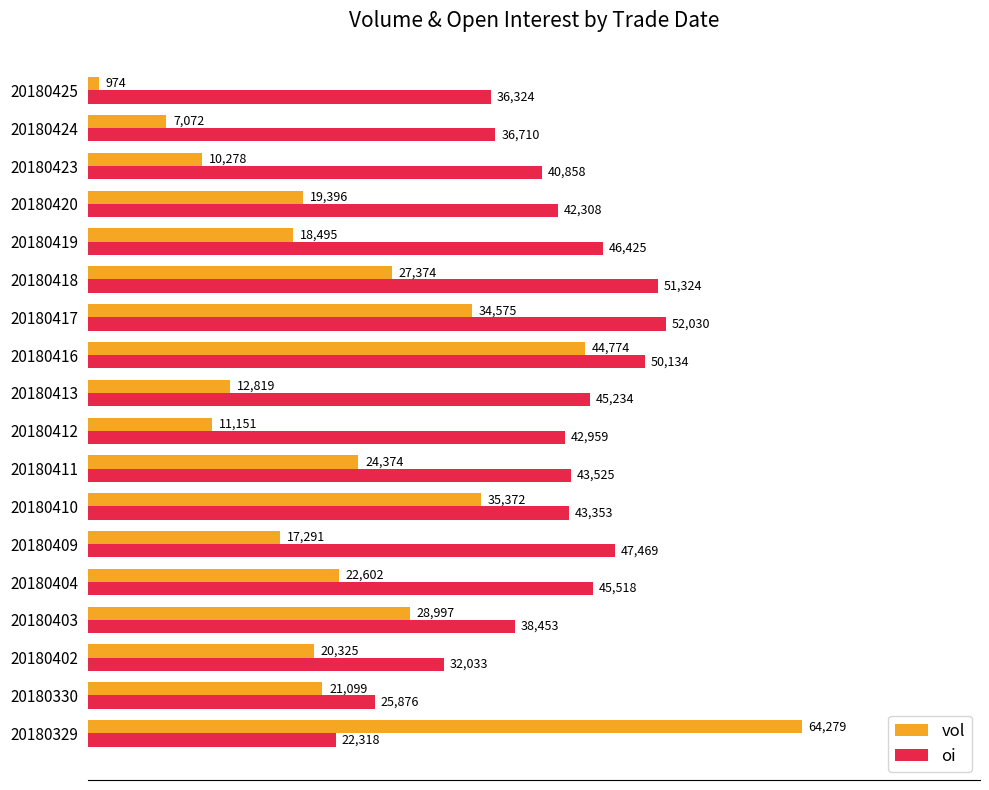

Between 20180402 and 20180418, which series saw the biggest shift?

oi